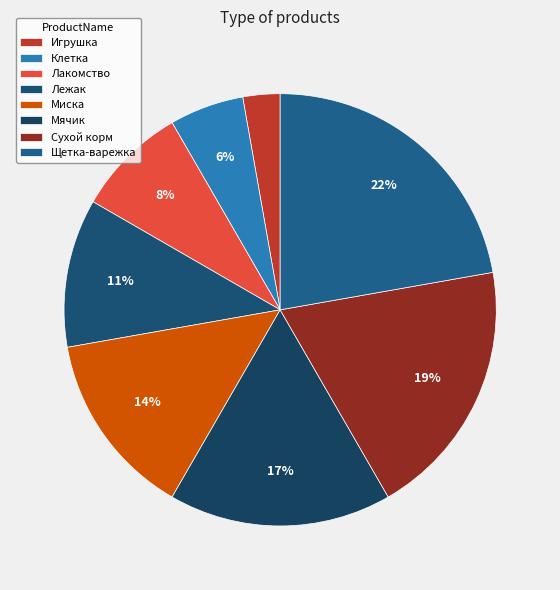

To the nearest percent, what is the difference between the Лакомство and Миска slice percentages?

6%